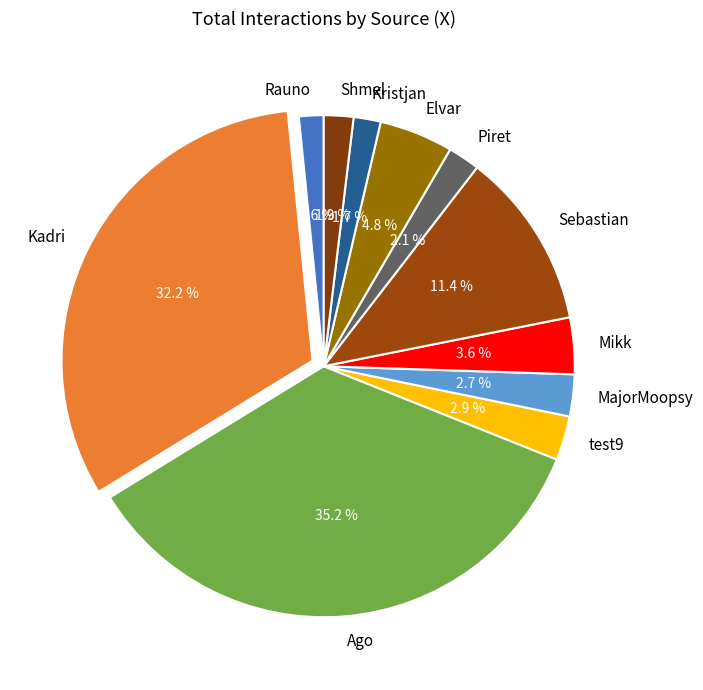

To the nearest percent, what is the difference between the MajorMoopsy and Kristjan slice percentages?

1%